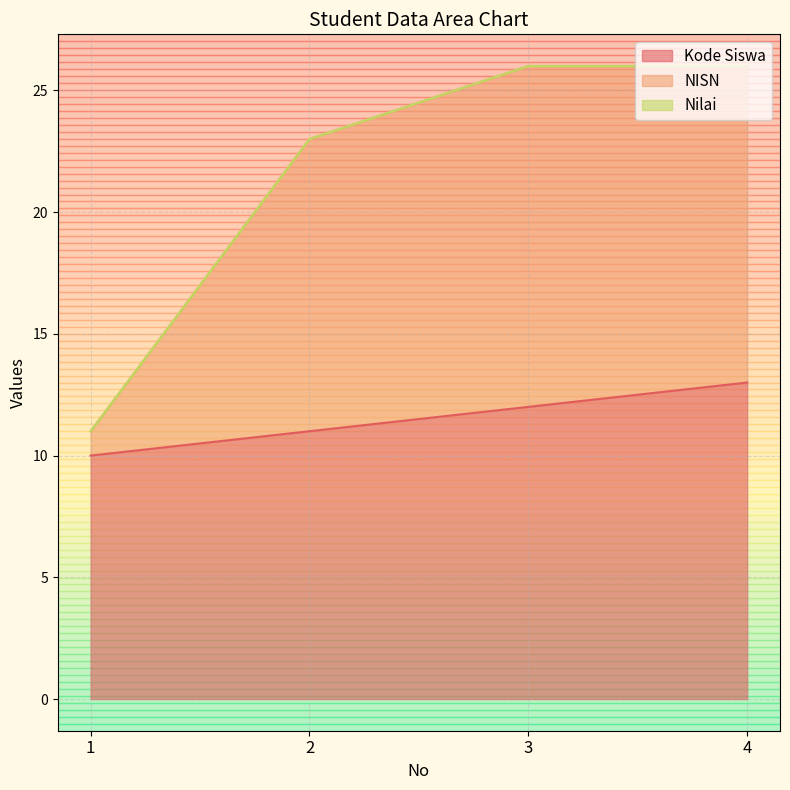

Reading left to right, list all the values displayed in this chart.

Kode Siswa: 1=10	2=11	3=12	4=13
NISN: 1=11	2=23	3=26	4=26